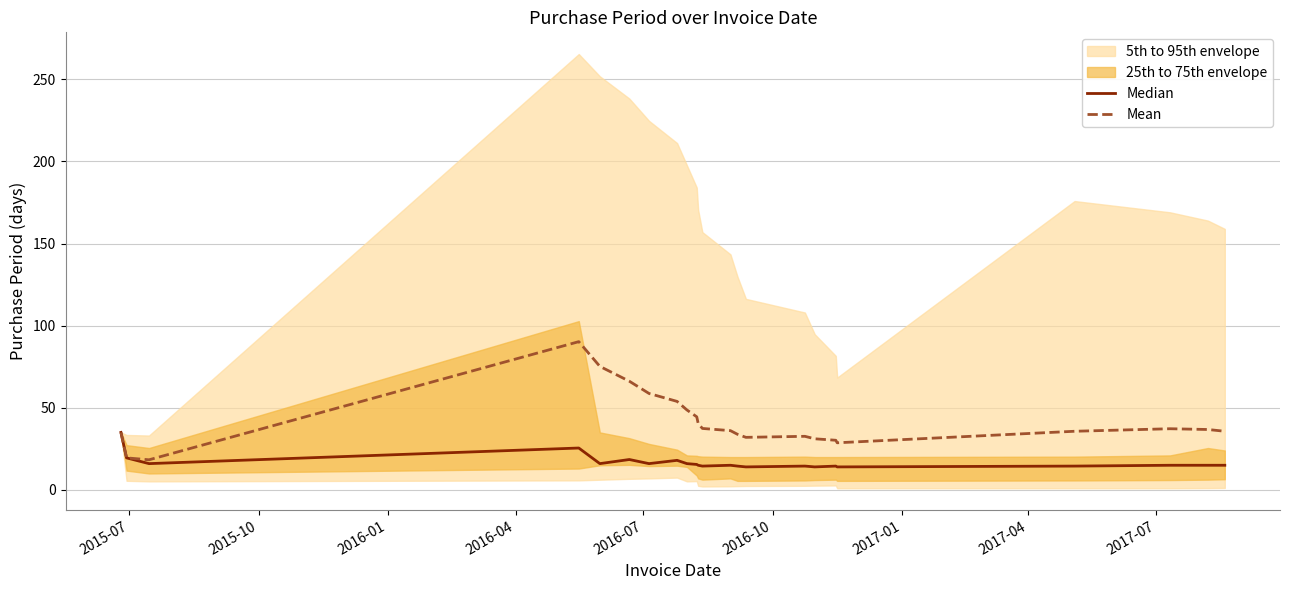

What is the lowest value of the Mean series?

18.3